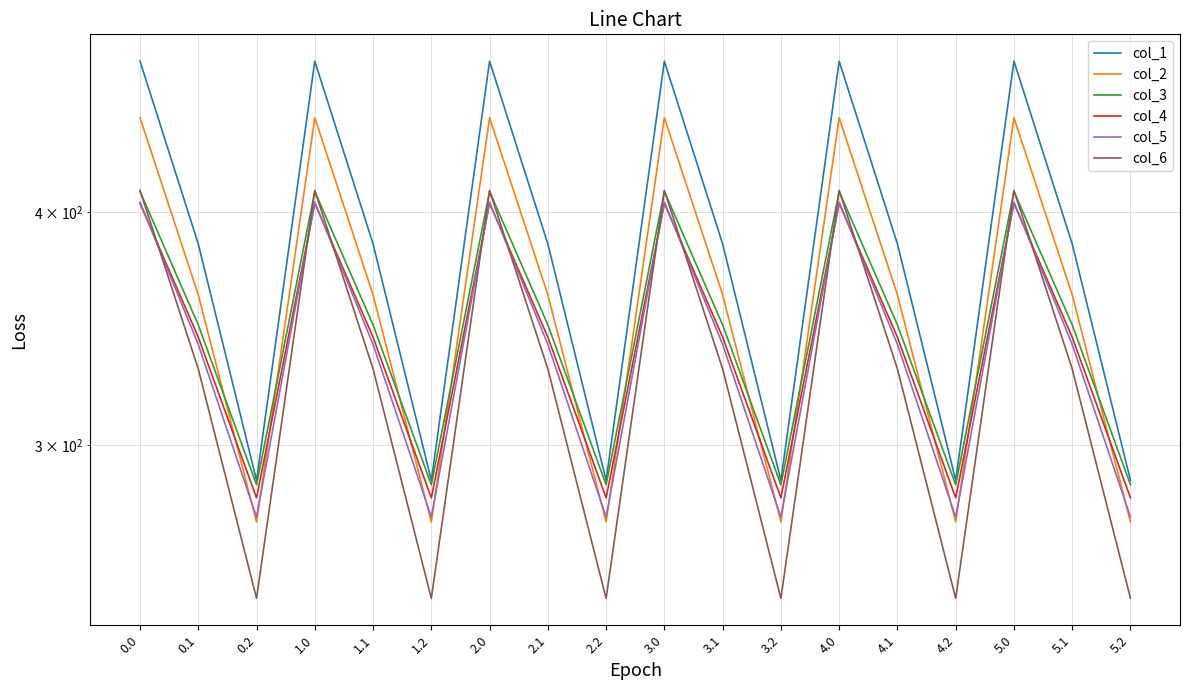

True or false: col_6 has more than 2 points higher than both neighbors.

True